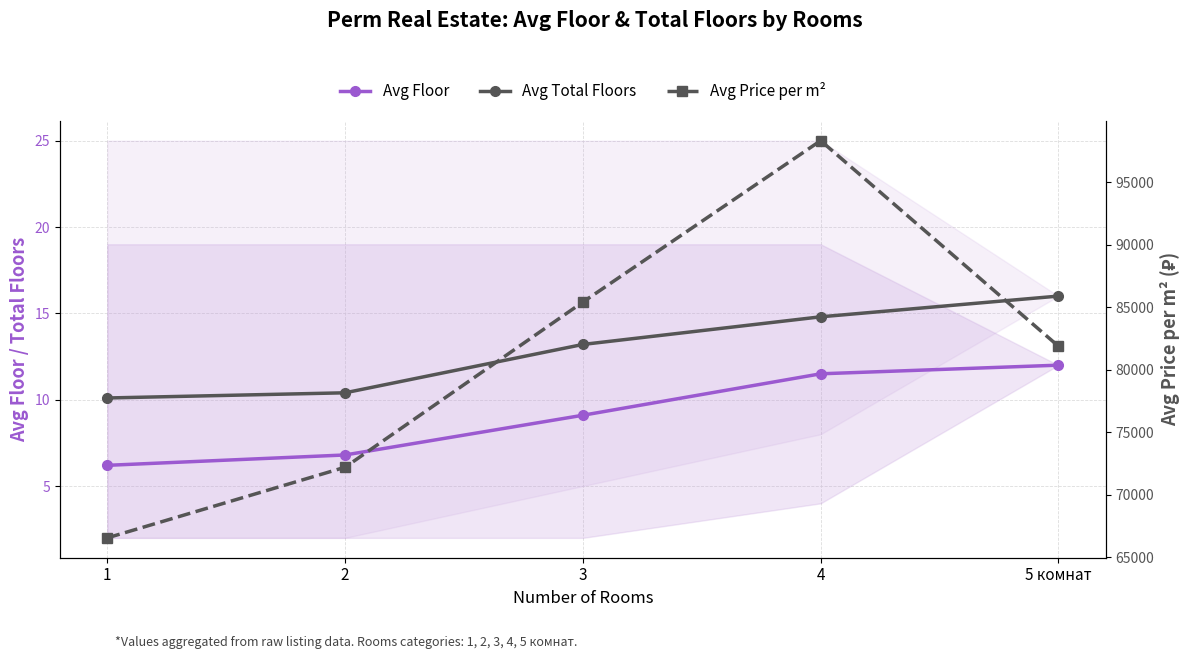

Reading left to right, list all the values displayed in this chart.

Avg Floor: 6.2	6.8	9.1	11.5	12.0
Avg Total Floors: 10.1	10.4	13.2	14.8	16.0
Avg Price per m²: 66543.0	72198.0	85421.0	98344.0	81888.0